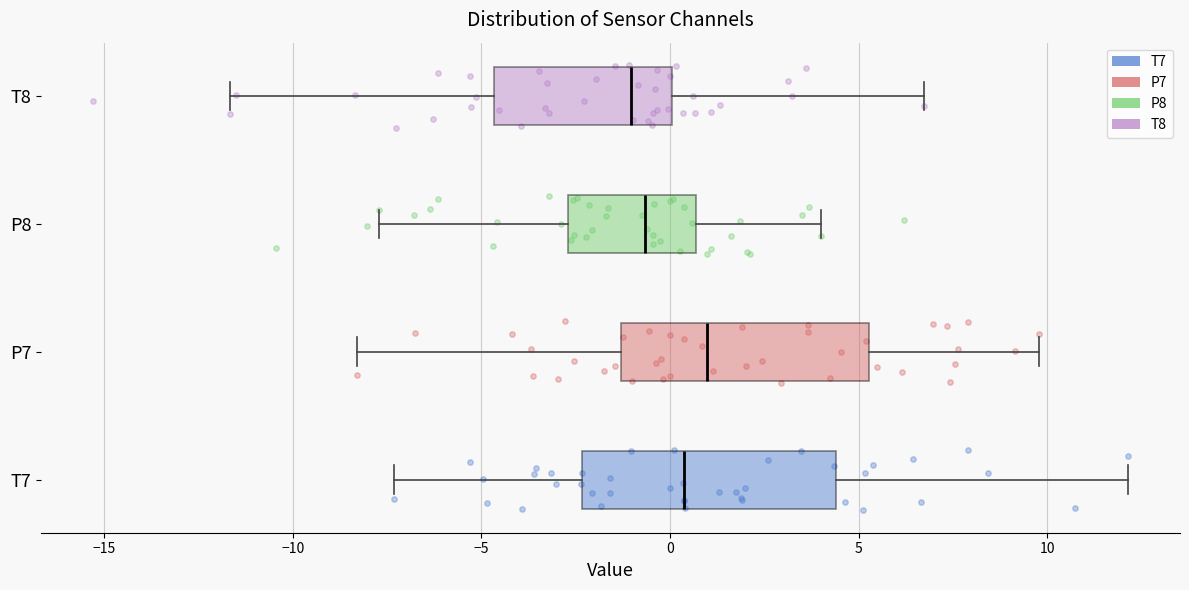

Which box's median line is the furthest to the right?

P7